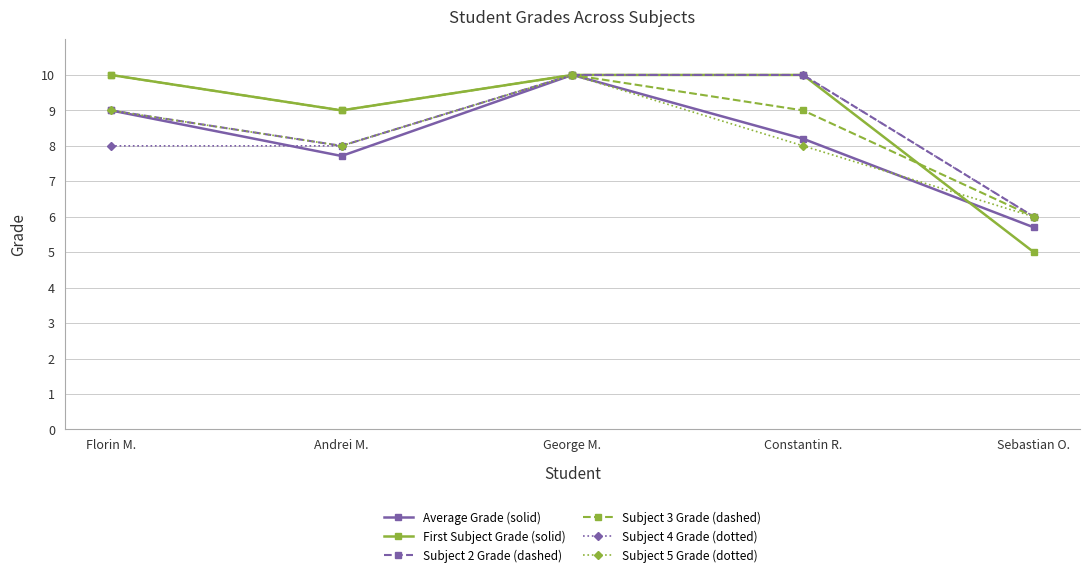

Reading left to right, extract all data points from this chart.

Average Grade (solid): Florin M.=9.0	Andrei M.=7.7	George M.=10.0	Constantin R.=8.2	Sebastian O.=5.7
First Subject Grade (solid): Florin M.=10.0	Andrei M.=9.0	George M.=10.0	Constantin R.=10.0	Sebastian O.=5.0
Subject 2 Grade (dashed): Florin M.=9.0	Andrei M.=8.0	George M.=10.0	Constantin R.=10.0	Sebastian O.=6.0
Subject 3 Grade (dashed): Florin M.=10.0	Andrei M.=9.0	George M.=10.0	Constantin R.=9.0	Sebastian O.=6.0
Subject 4 Grade (dotted): Florin M.=8.0	Andrei M.=8.0	George M.=10.0	Constantin R.=10.0	Sebastian O.=6.0
Subject 5 Grade (dotted): Florin M.=9.0	Andrei M.=8.0	George M.=10.0	Constantin R.=8.0	Sebastian O.=6.0